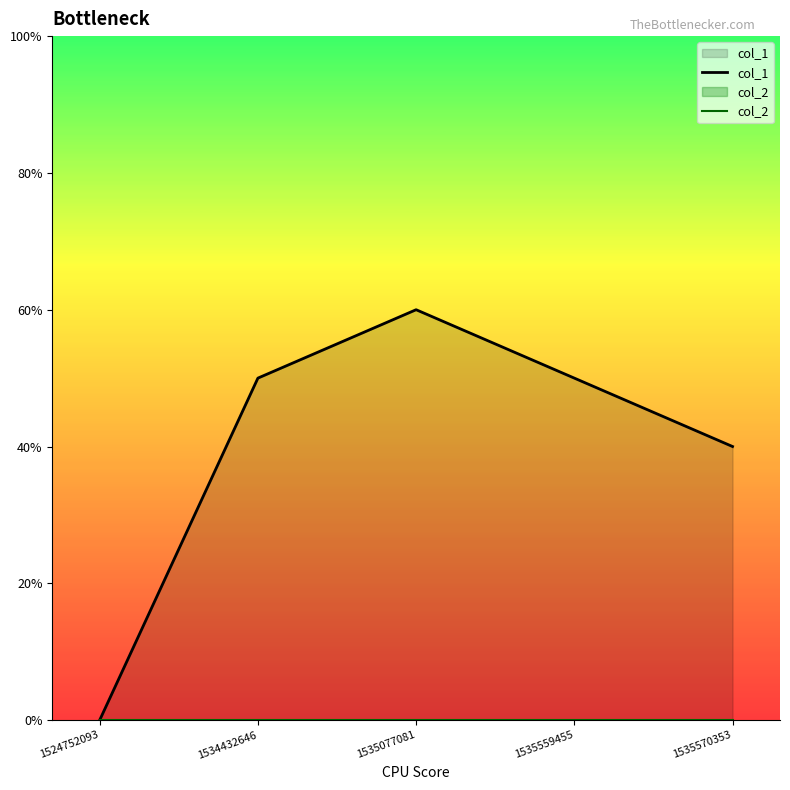

What are all the series names shown in the legend?

col_1, col_2